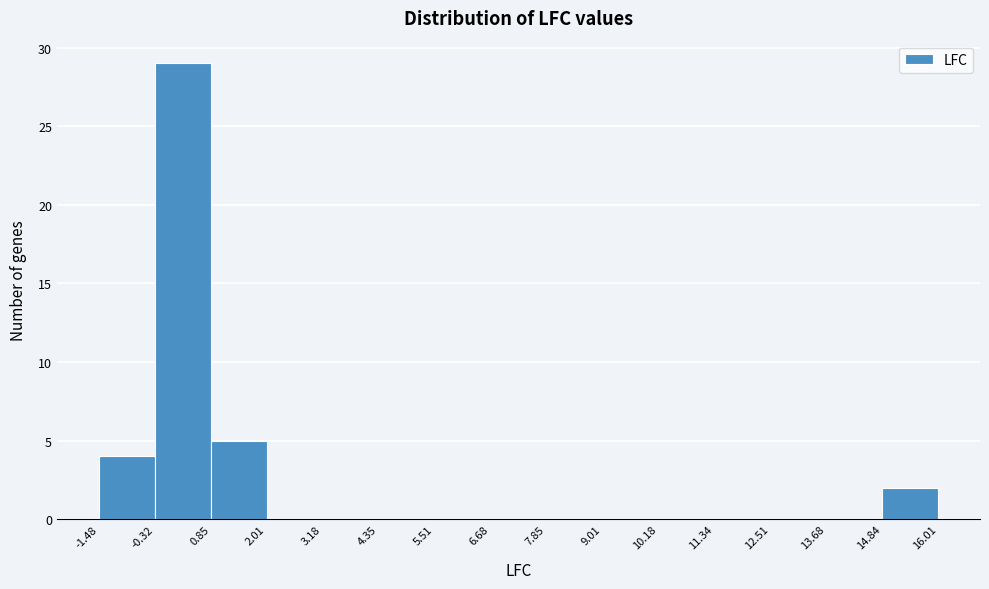

Reading left to right, transcribe this chart: for each bar, give the range it covers on the x-axis and its height. The values are not printed on the chart, so give them approximately, as read against the axis.

-1.48 to -0.32: 4
-0.32 to 0.85: 29
0.85 to 2.01: 5
2.01 to 3.18: 0
3.18 to 4.35: 0
4.35 to 5.51: 0
5.51 to 6.68: 0
6.68 to 7.85: 0
7.85 to 9.01: 0
9.01 to 10.18: 0
10.18 to 11.34: 0
11.34 to 12.51: 0
12.51 to 13.68: 0
13.68 to 14.84: 0
14.84 to 16.01: 2